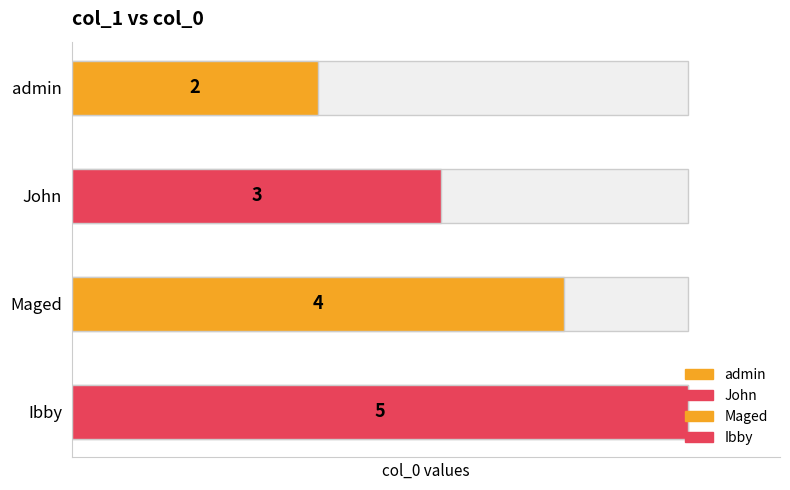

Rank the categories by value from lowest to highest.

admin, John, Maged, Ibby